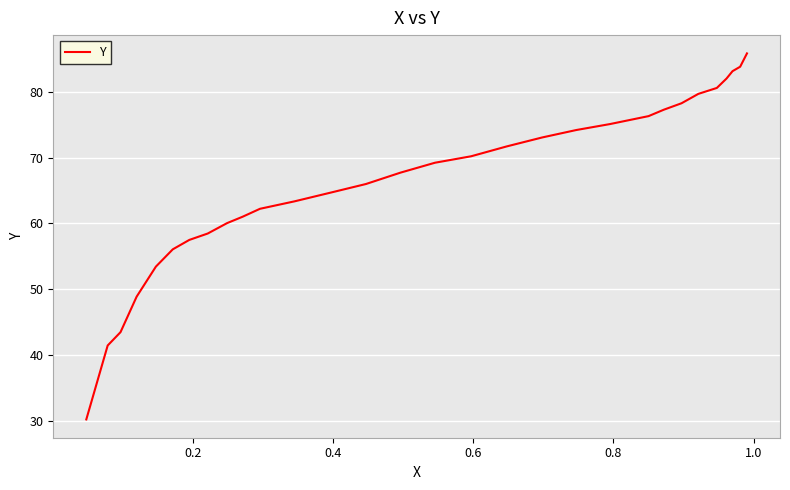

How many distinct data groups are displayed?

1